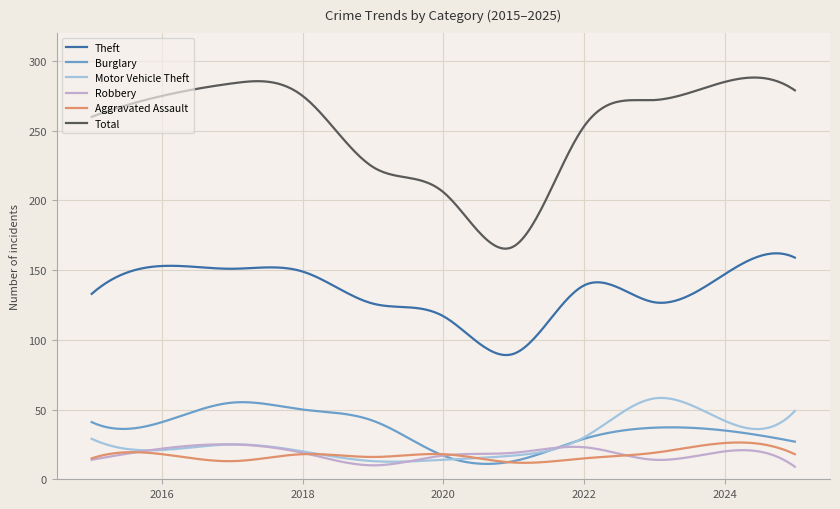

How many lines are shown in the chart?

6